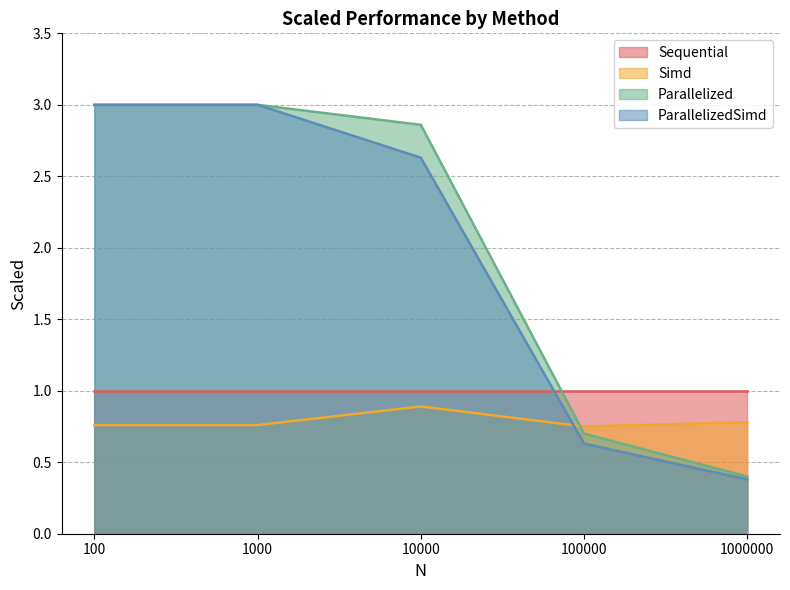

Is the value of ParallelizedSimd at 1000 greater than the value of Simd at 1000000?

Yes